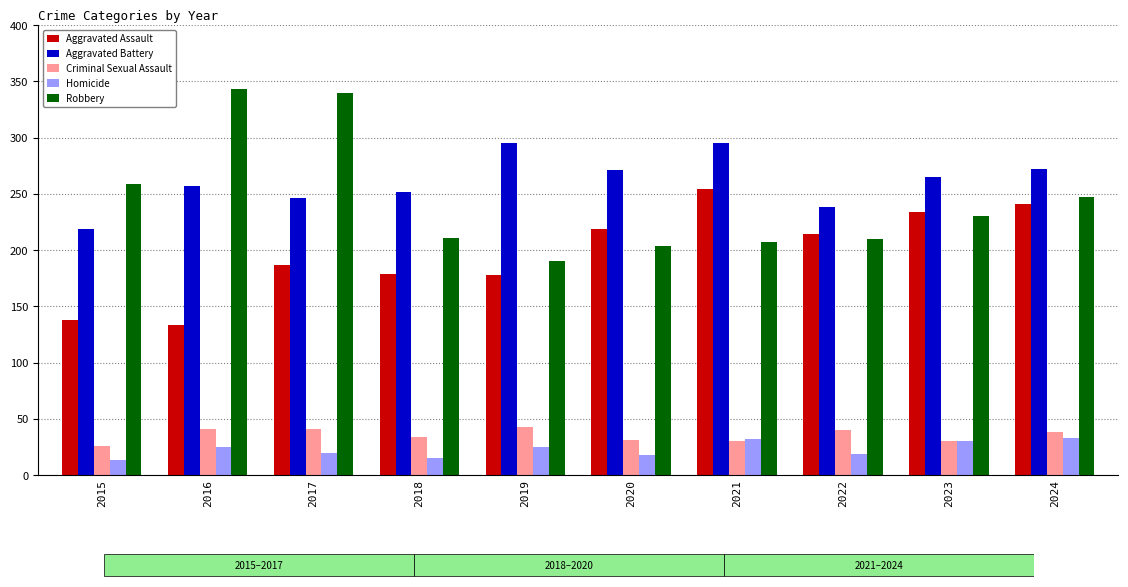

Which series has the largest total across all categories?

Aggravated Battery